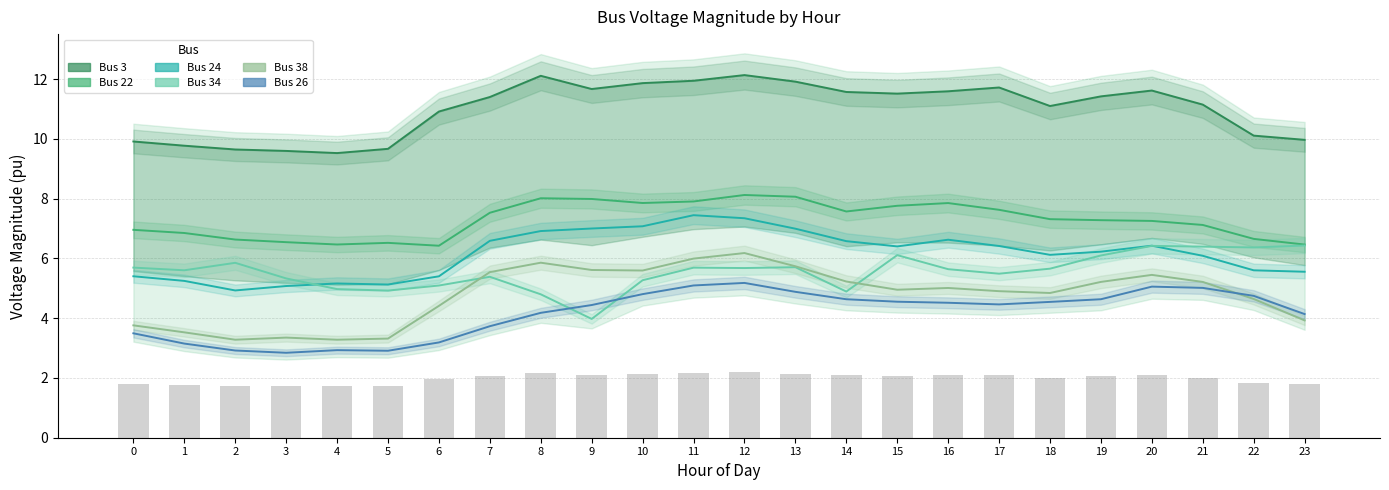

Is the value of Bus 22 at 12 greater than the value of Bus 34 at 3?

Yes